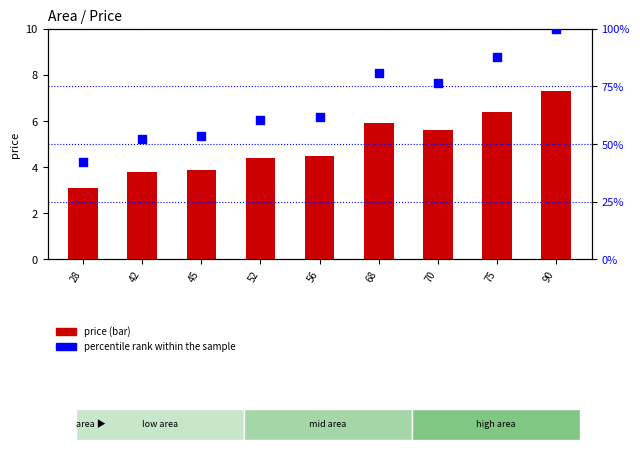

Is the value of percentile rank within the sample at 52 greater than the value of price at 52?

Yes